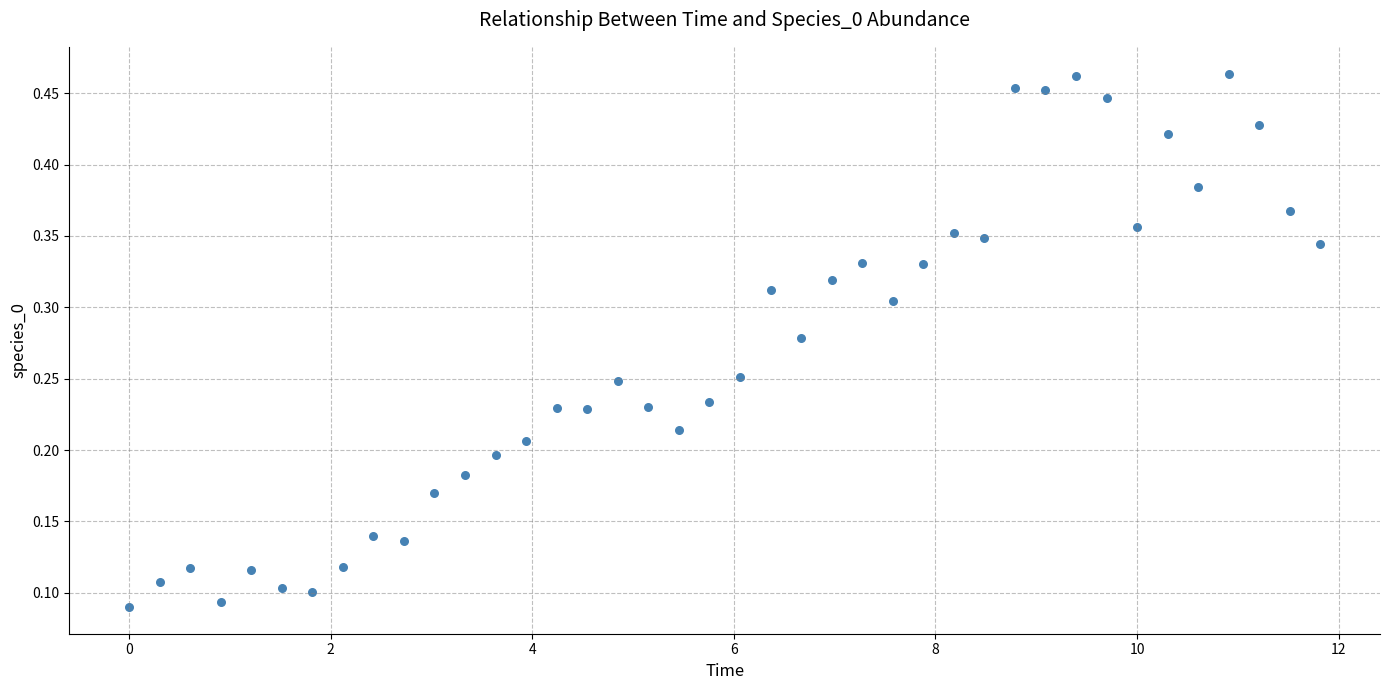

What is the range of X values (max minus min)?

11.8